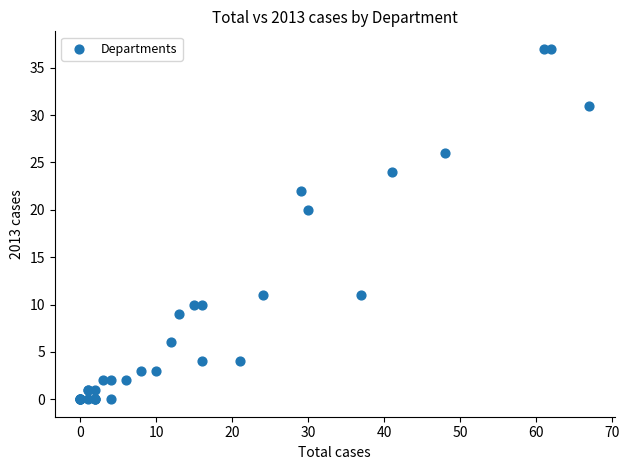

What Y value in the scatter plot is closest to 18?

20